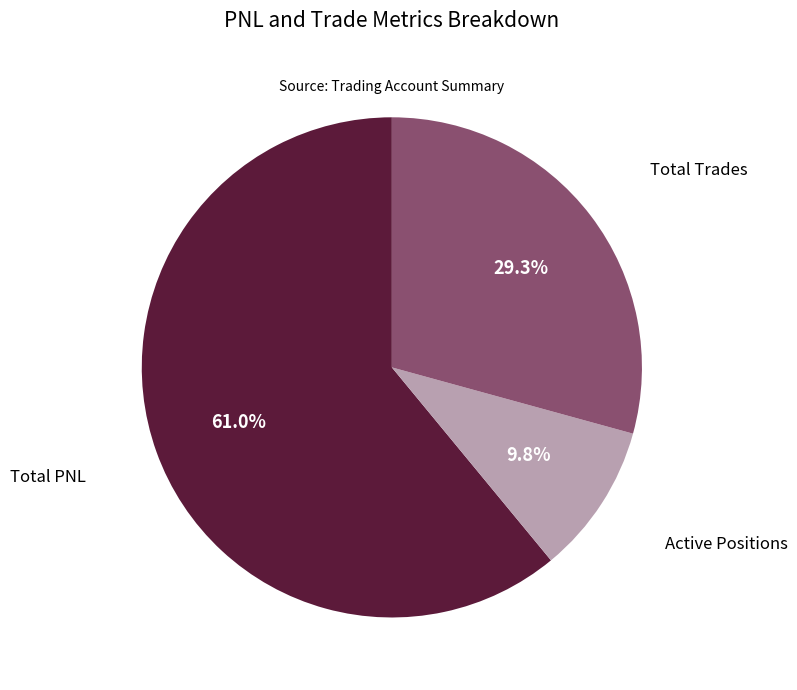

What percentage is the Total PNL slice, to the nearest percent?

61%